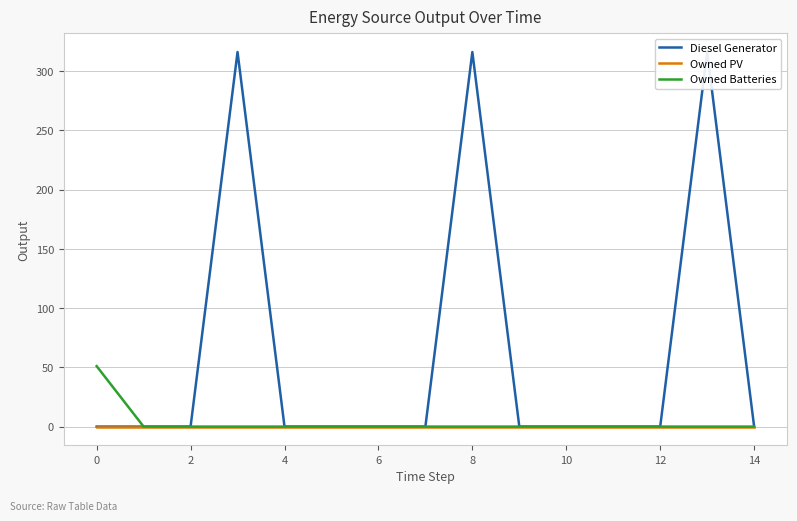

Is this an area chart (filled region under the line)?

No